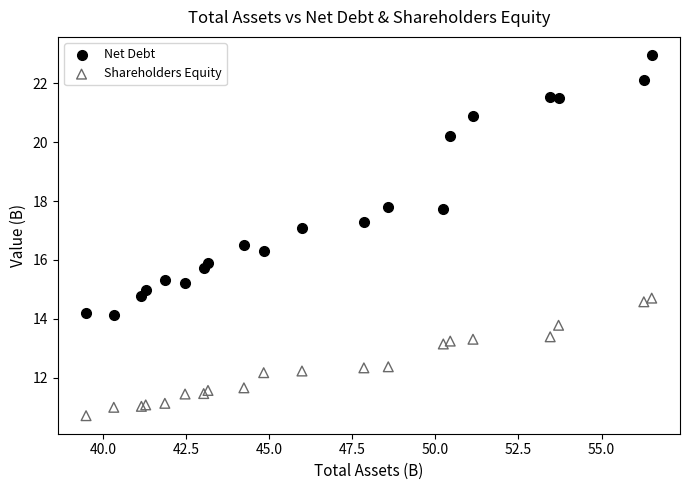

Which series reaches the minimum Y coordinate?

Shareholders Equity